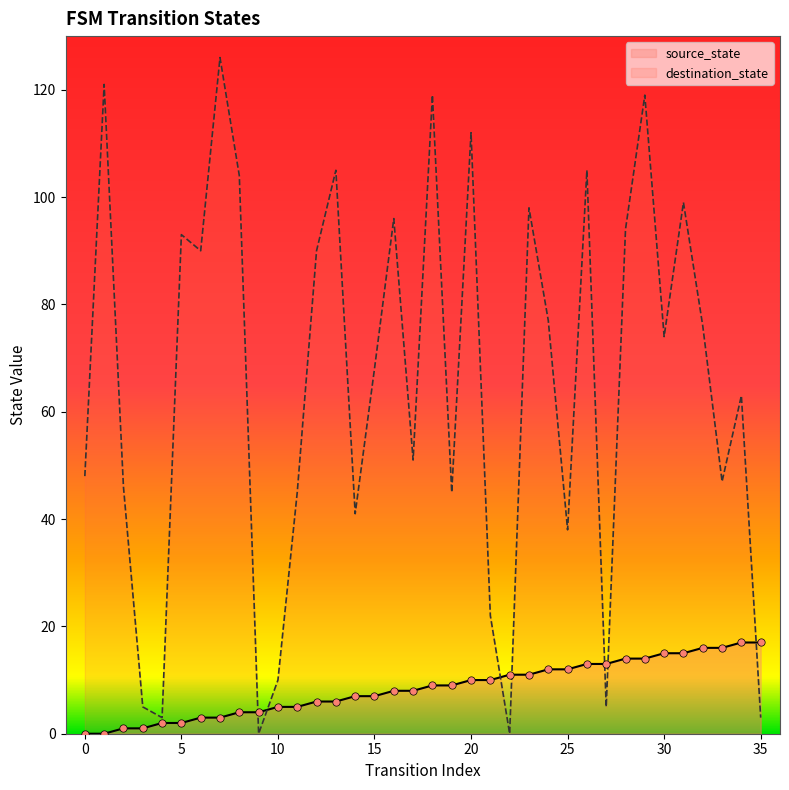

At how many categories does at least one series exceed 70?

18